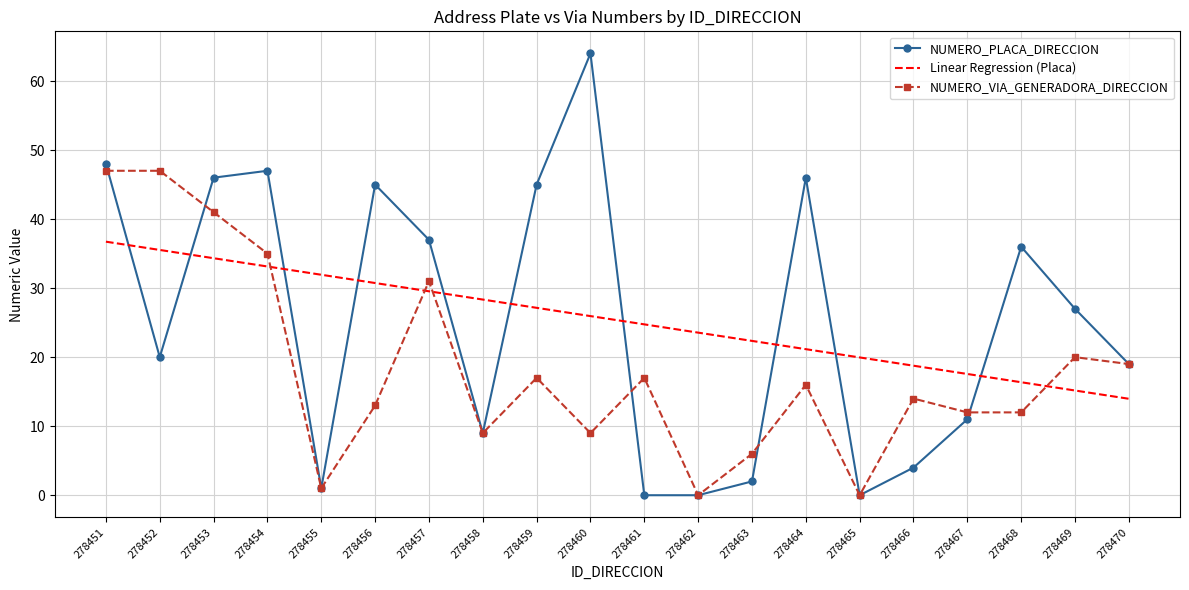

True or false: Linear Regression (Placa) has more than 1 interior local peaks.

False